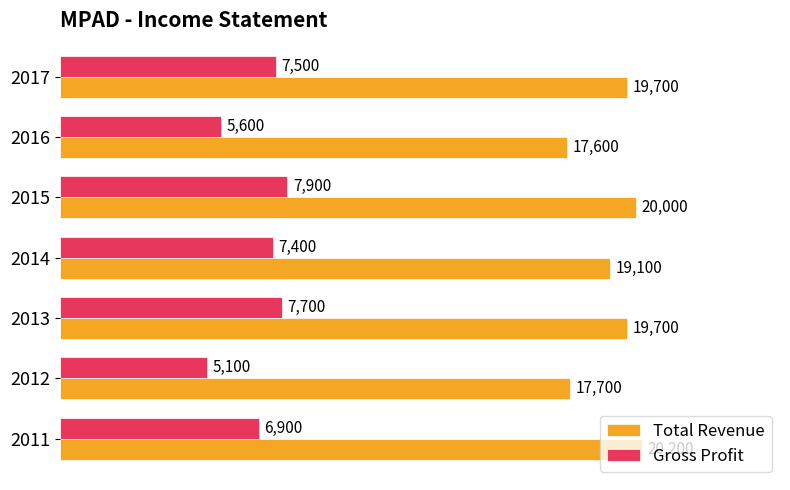

At which category is the sum across all series the highest?

2015